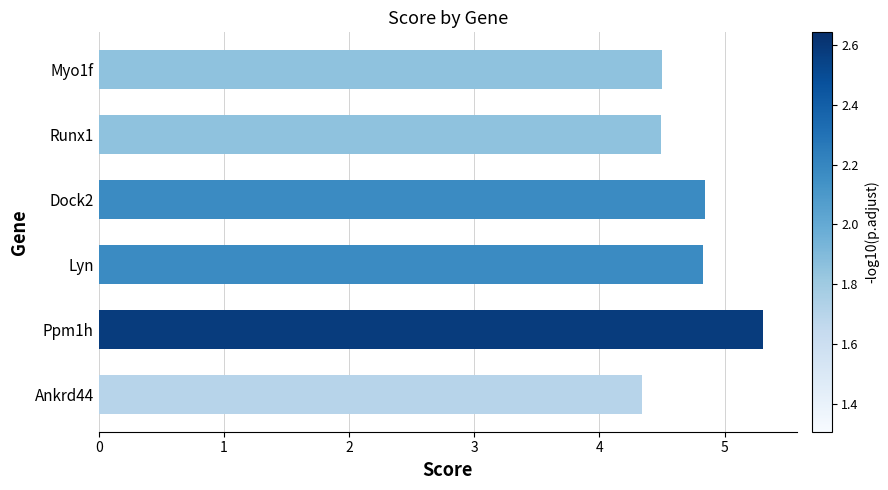

The chart shows a value of 4.5 at Runx1. True or false?

True